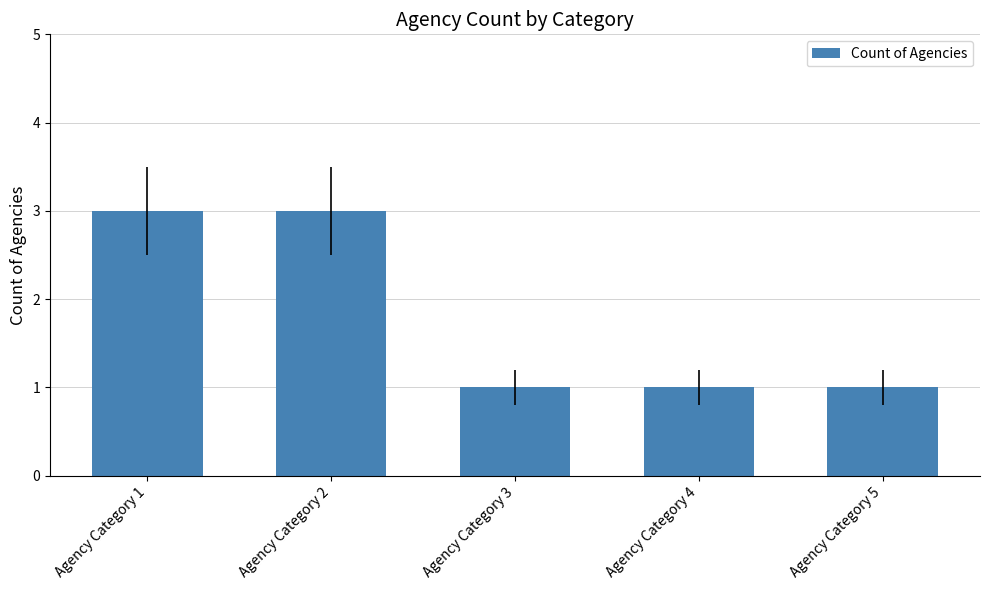

Reading left to right, list all the values displayed in this chart.

3	3	1	1	1